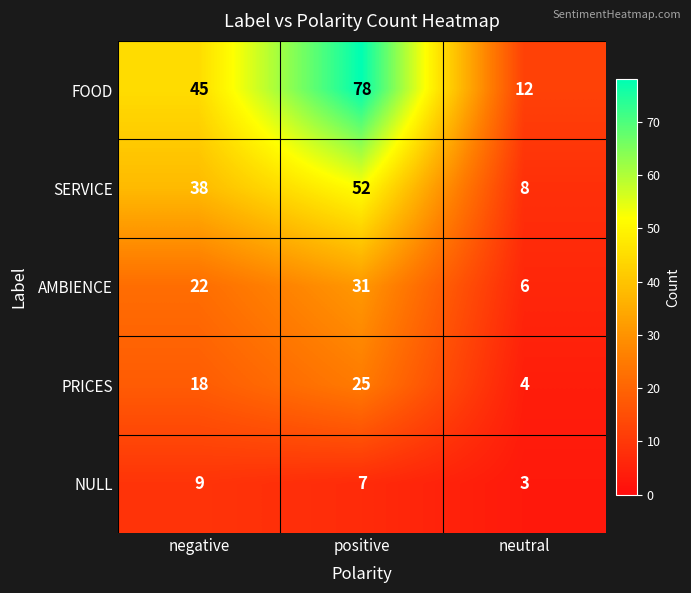

True or false: SERVICE has a value of 19 at positive.

False